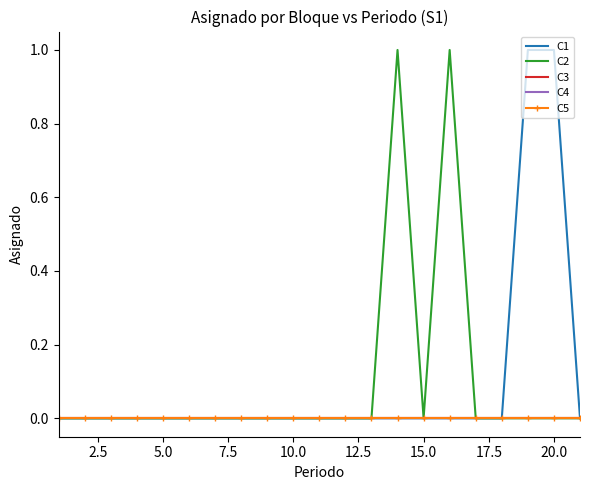

Rank the series by their maximum value, from highest to lowest.

C1, C2, C3, C4, C5